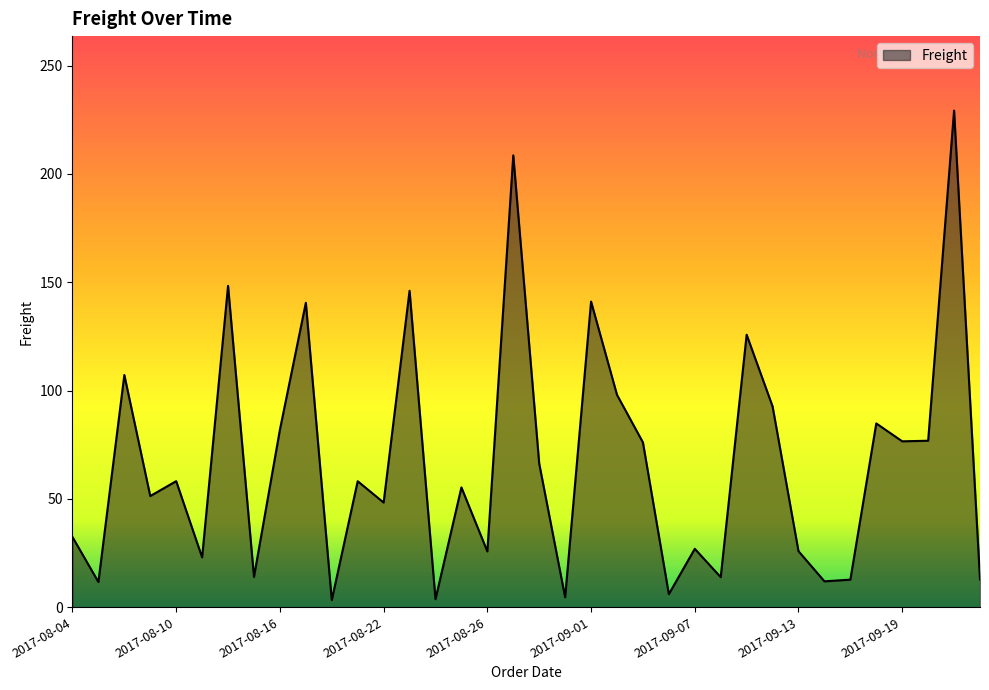

What is the difference between the maximum and minimum values?

226.0